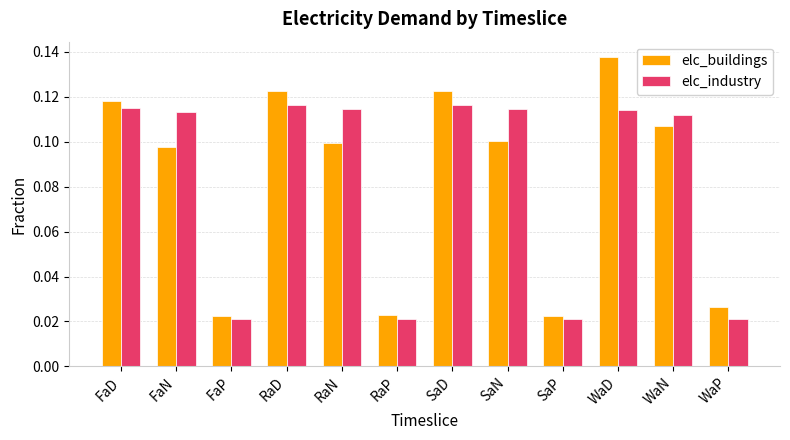

Between FaD and FaN, which series saw the biggest shift?

elc_buildings